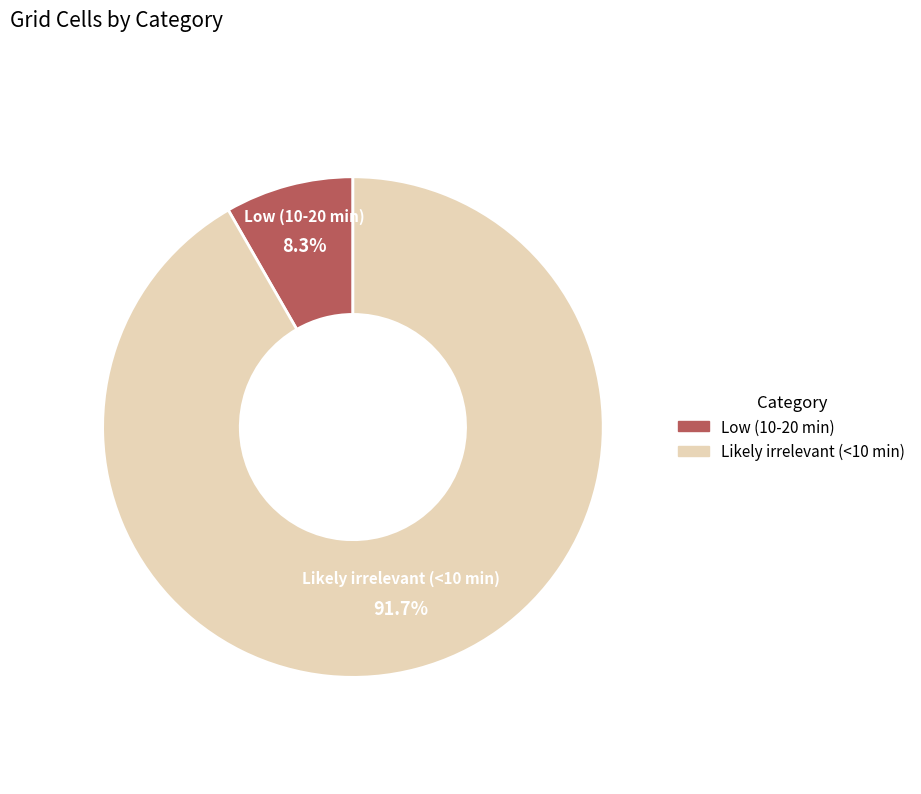

What percentage is NOT represented by Likely irrelevant (<10 min)?

8.3%